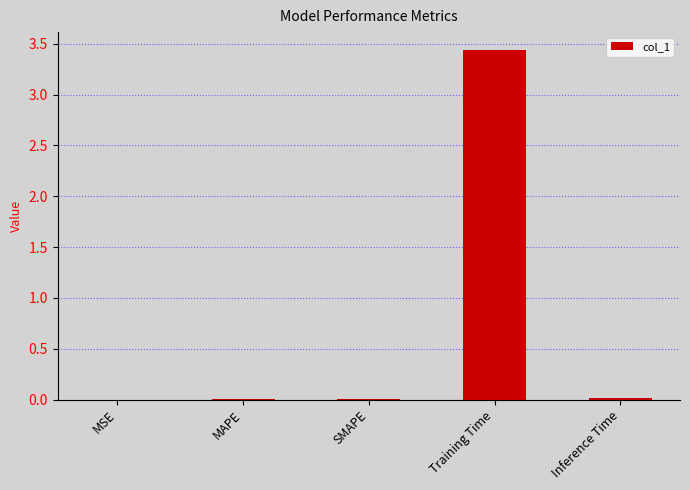

What is the sum of all values?

3.5